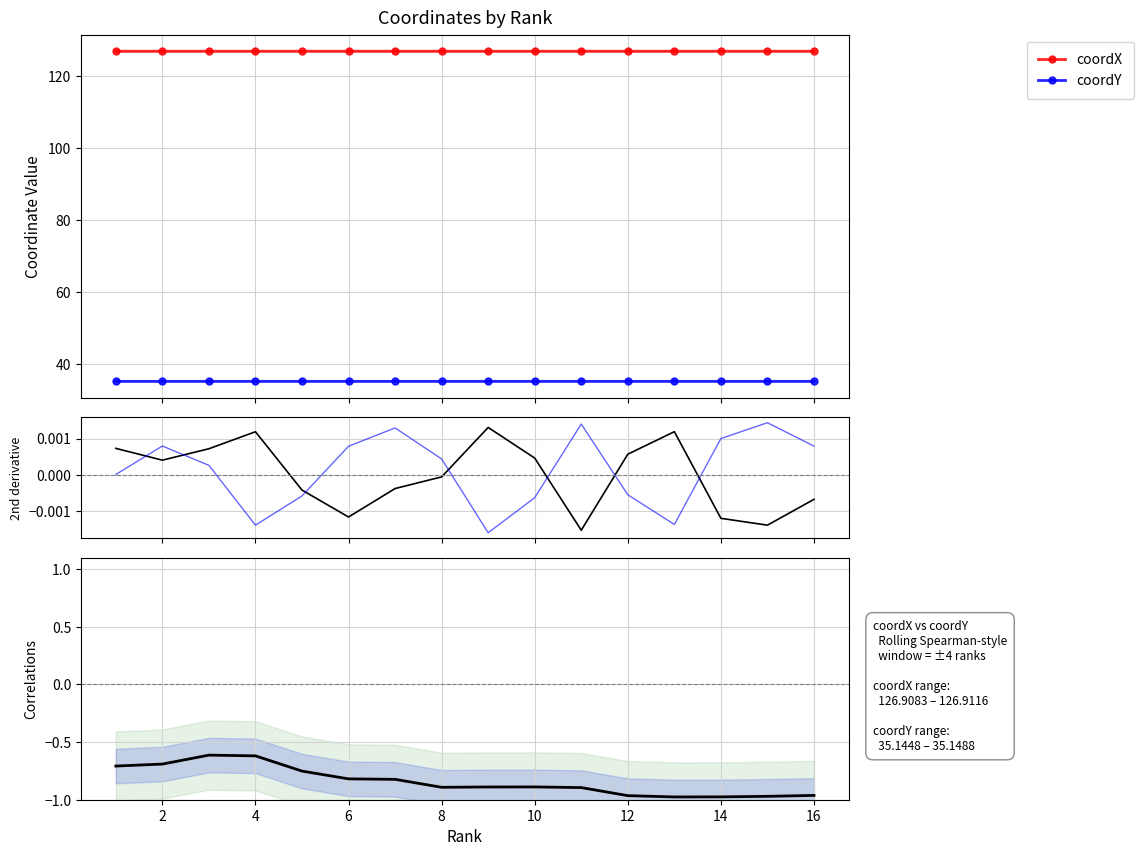

What is the value of the coordY point at the 5th from the left?

35.1